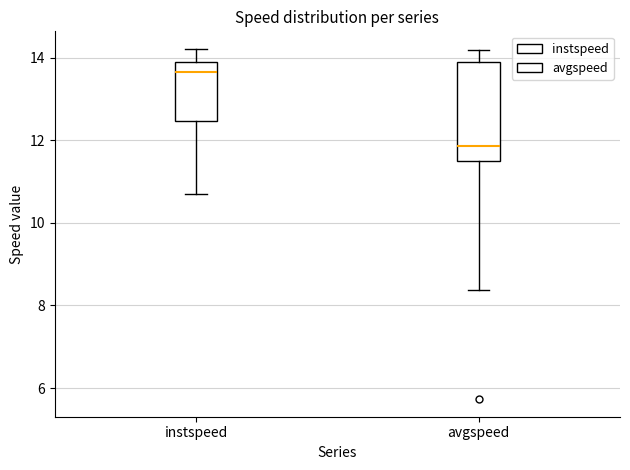

Reading left to right, read every box against the y-axis: the position of its median line, the range the box covers, and the ends of its whiskers. The values are not printed on the chart, so give them approximately, as read against the axis.

instspeed: median 13.6, box 12.4 to 13.8, whiskers 10.8 to 14.2
avgspeed: median 11.8, box 11.6 to 13.8, whiskers 8.4 to 14.2